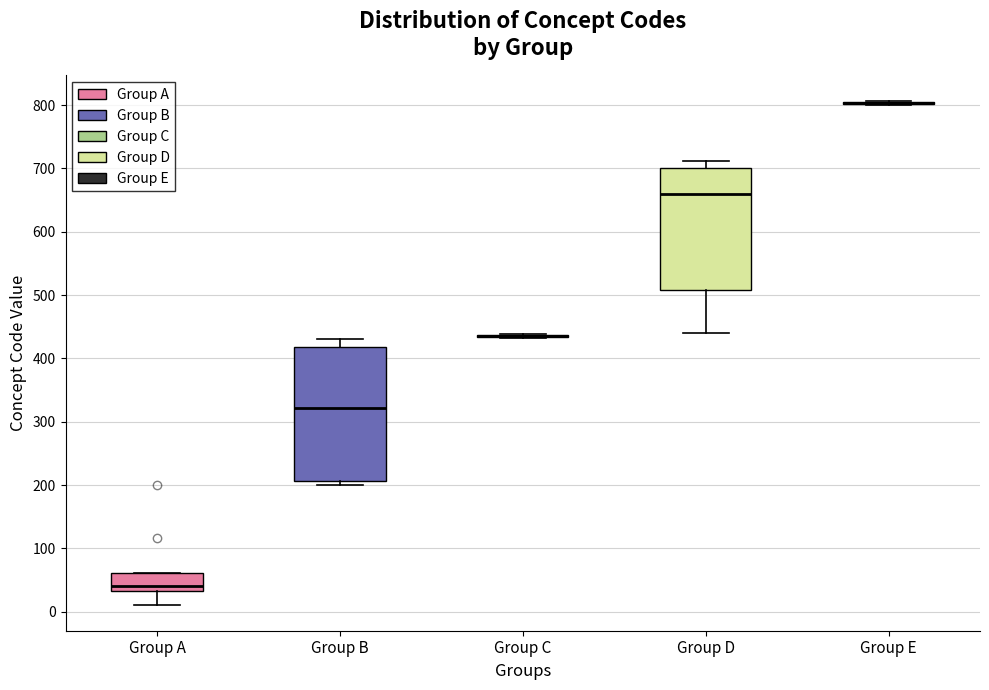

Reading left to right, transcribe this box plot: for each box, give where its median line is, the range the box spans, and where its two whiskers end, as read against the y-axis. The values are not printed on the chart, so give them approximately, as read against the axis.

Group A: median 40, box 30 to 60, whiskers 10 to 60
Group B: median 320, box 210 to 420, whiskers 200 to 430
Group C: box collapsed to a line at 440, whiskers 430 to 440
Group D: median 660, box 510 to 700, whiskers 440 to 710
Group E: box collapsed to a line at 800, whiskers 800 to 810